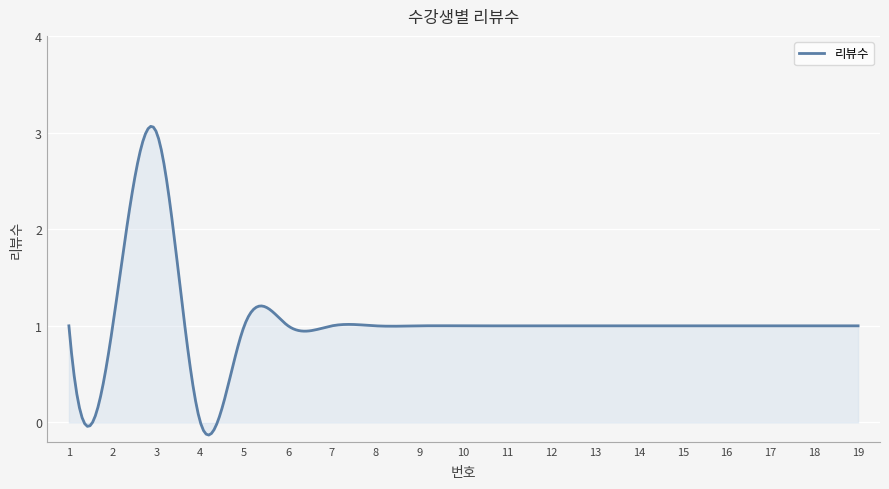

What is the difference between the maximum and minimum values?

3.2